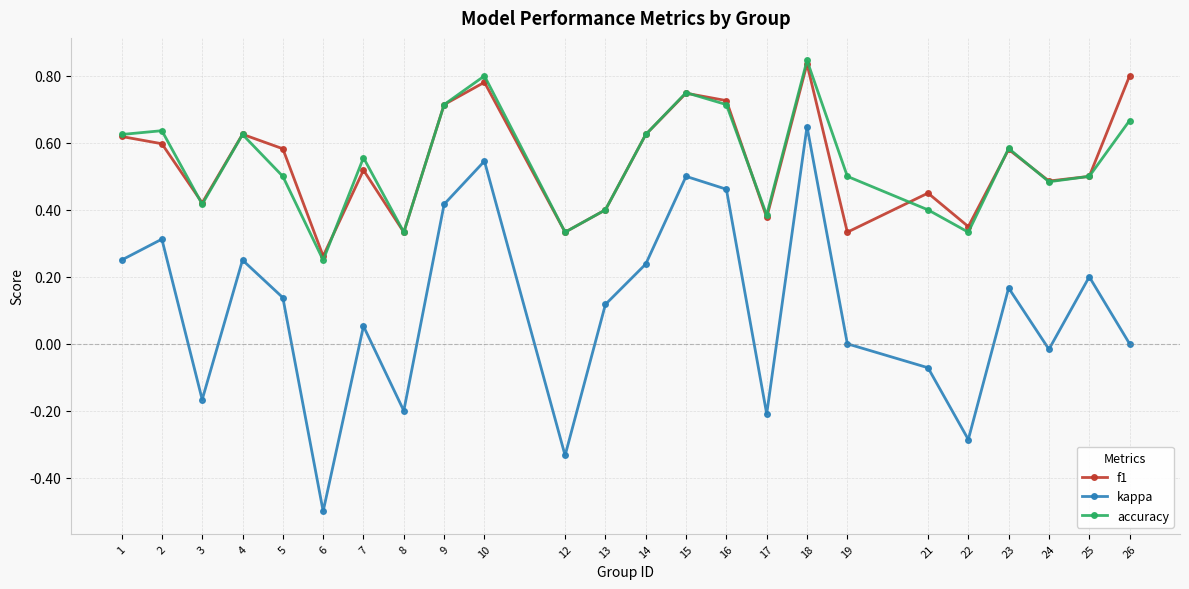

Is it true that accuracy equals 1.4 at 10?

False